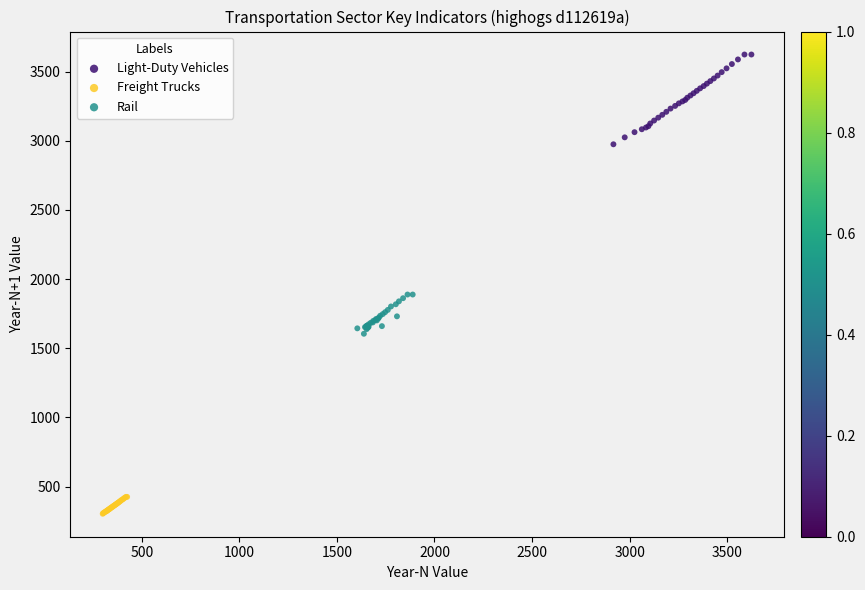

Which series contains the highest Y value?

Light-Duty Vehicles